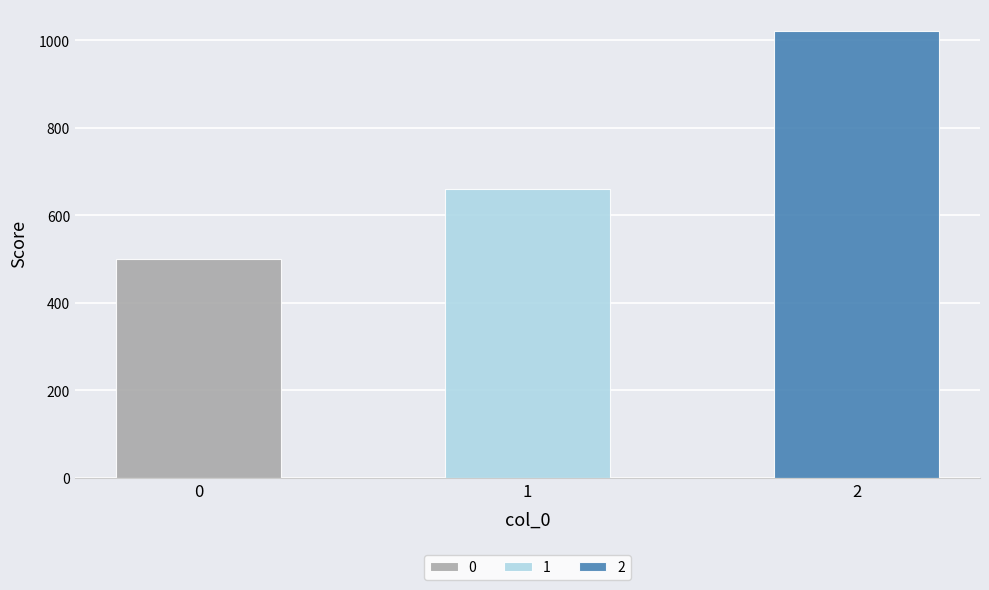

Rank the categories by value from lowest to highest.

0, 1, 2